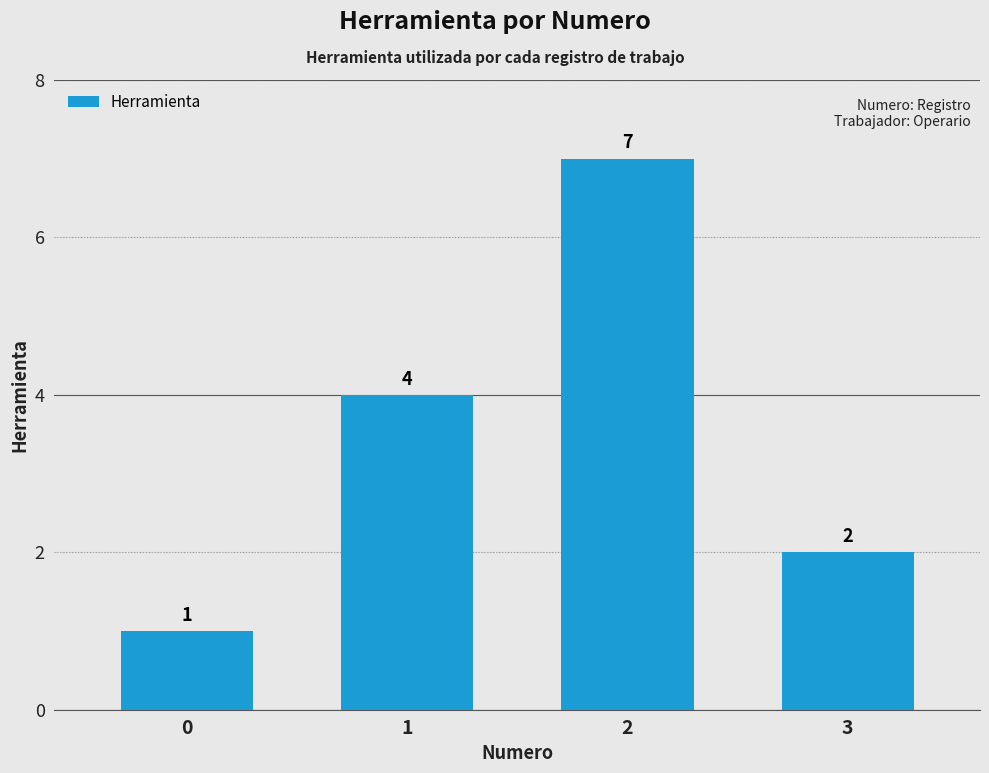

Rank the categories by value from highest to lowest.

2, 1, 3, 0